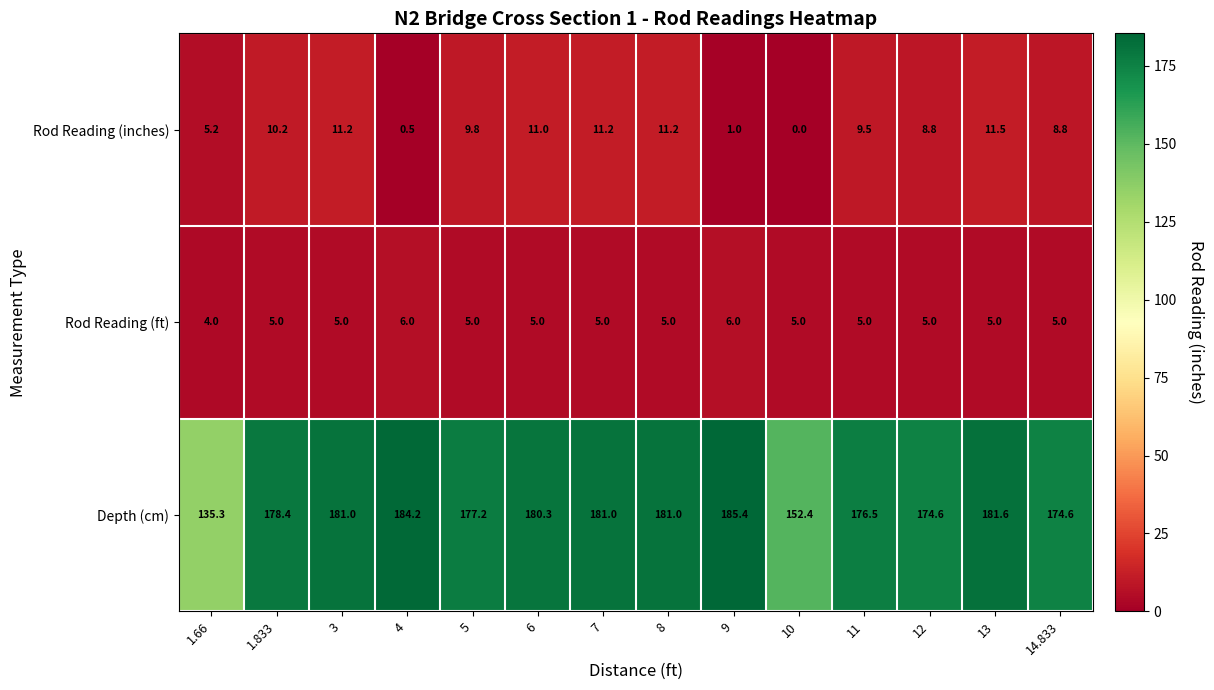

Which series has the largest range (max minus min)?

Depth (cm)